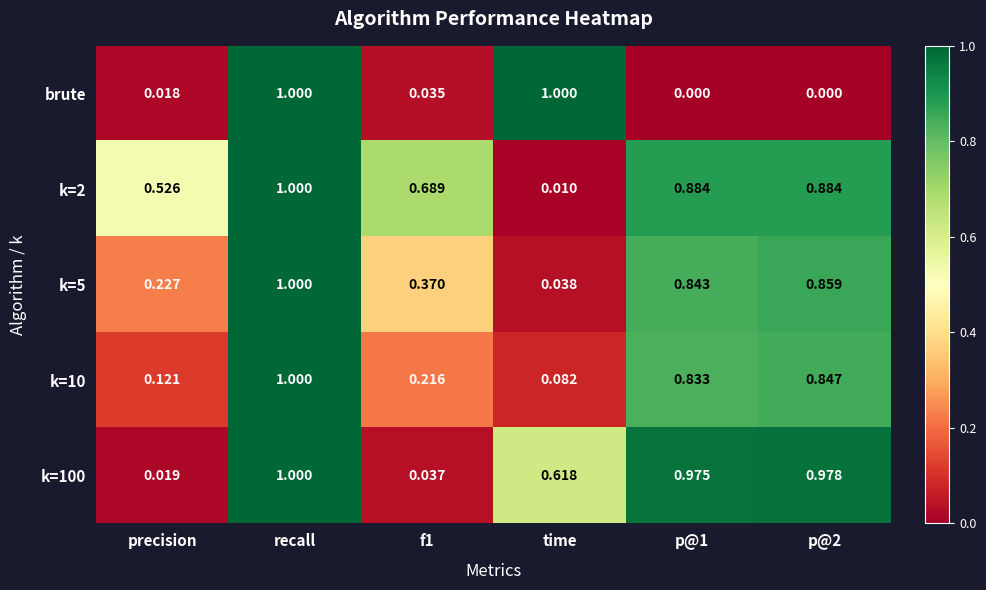

Between f1 and time, which series saw the biggest shift?

brute